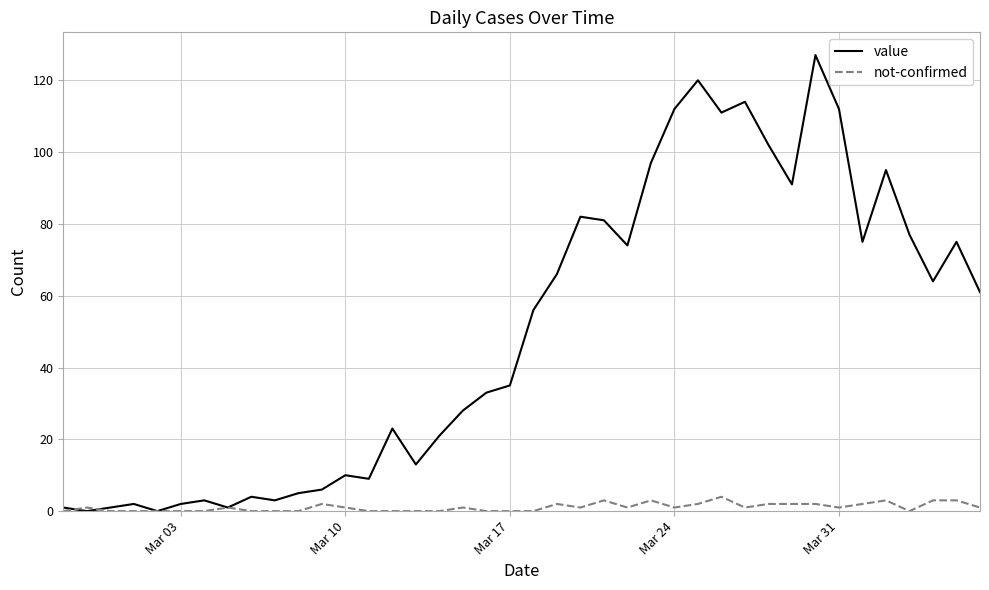

What is the greatest value displayed?

127